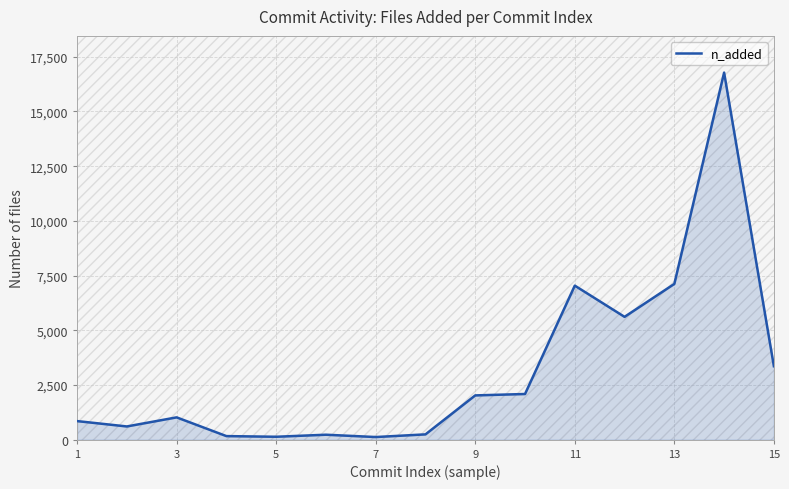

How many values are below 1019?

7